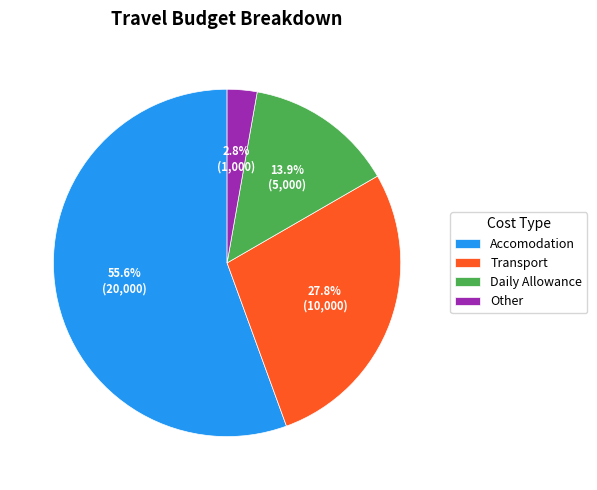

What is the largest slice in the pie chart?

Accomodation